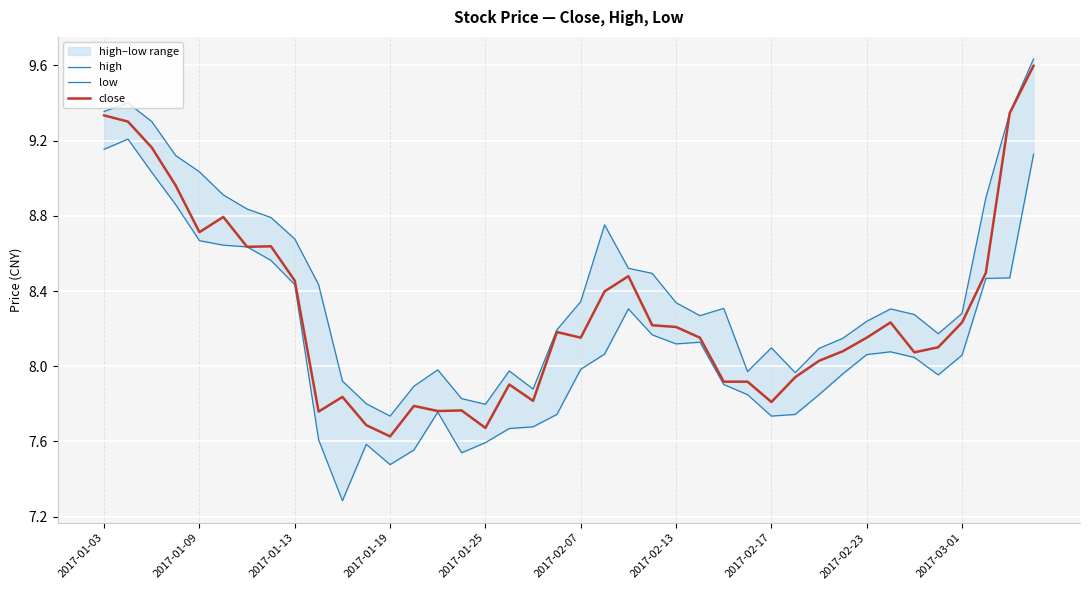

What is the spread (max minus min) of values at 10?

0.6